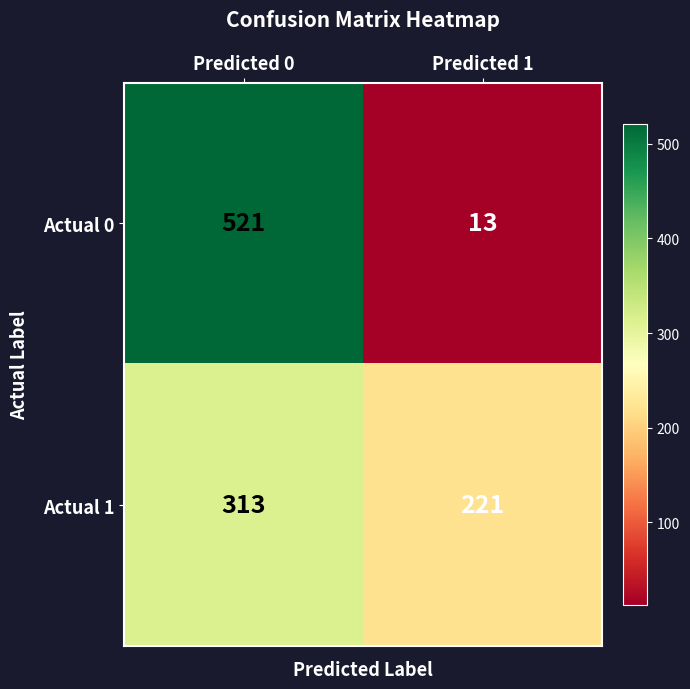

List the series in order of their peak value, highest first.

Actual 0, Actual 1